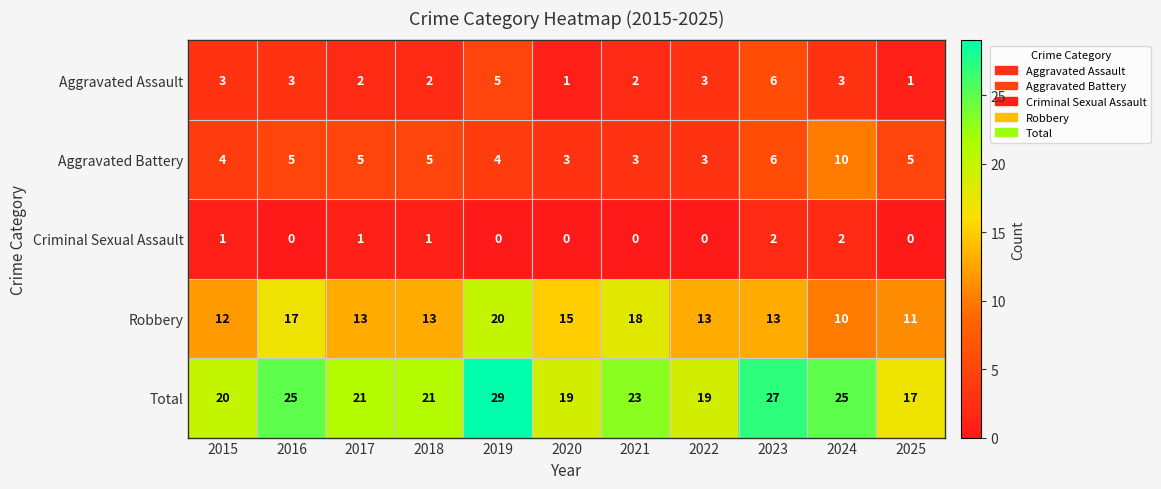

What is the greatest value displayed?

29